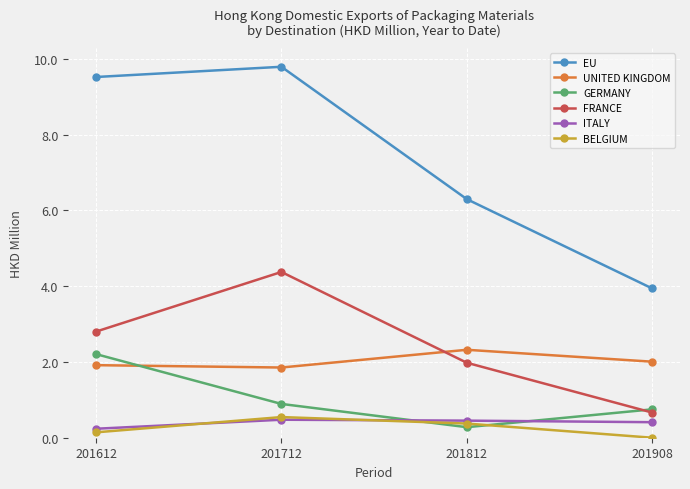

What is the greatest value displayed?

9.8